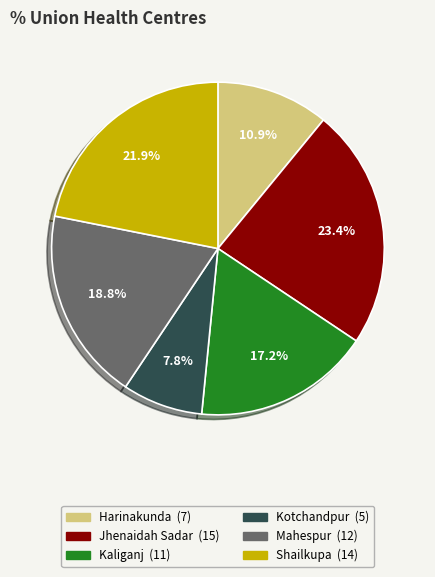

Rank the categories by value from highest to lowest.

Jhenaidah Sadar, Shailkupa, Mahespur, Kaliganj, Harinakunda, Kotchandpur